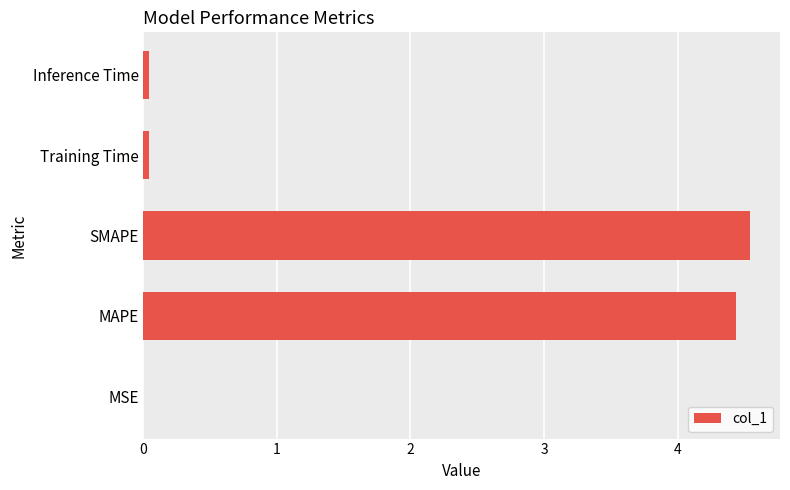

The chart shows a value of 0.0 at Inference Time. True or false?

True